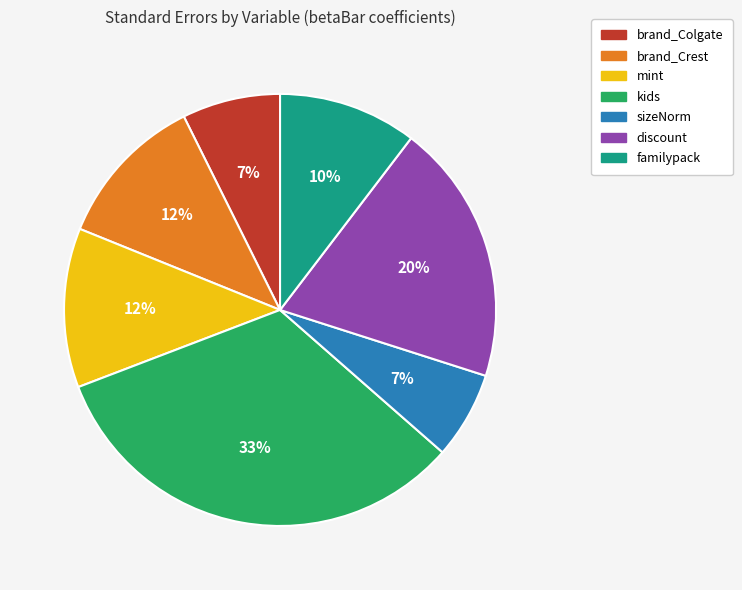

Is brand_Crest the majority of the pie?

No